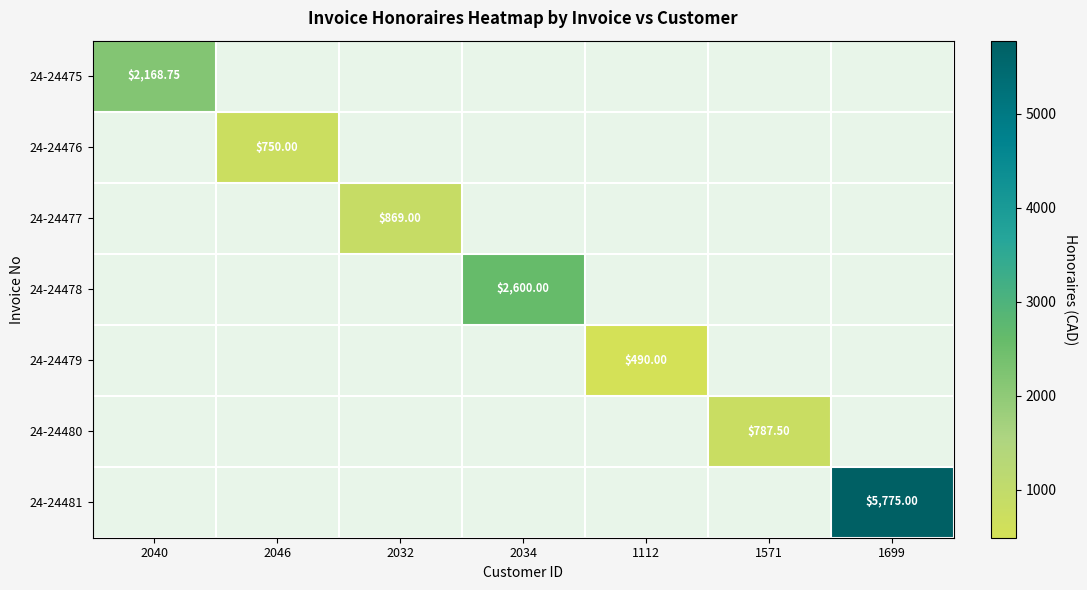

Which series has the widest spread of values?

24-24481